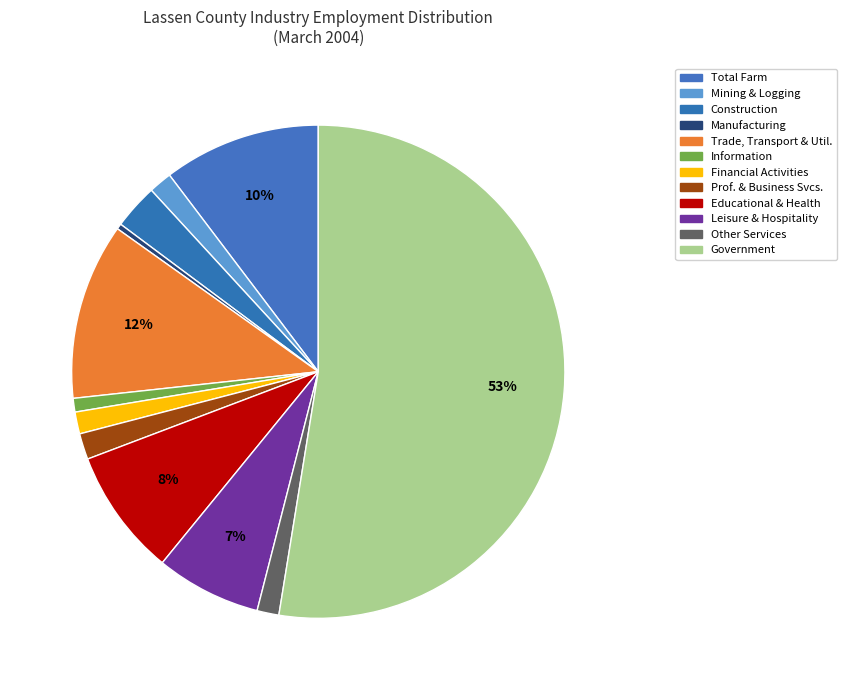

How many segments does this pie chart have?

12